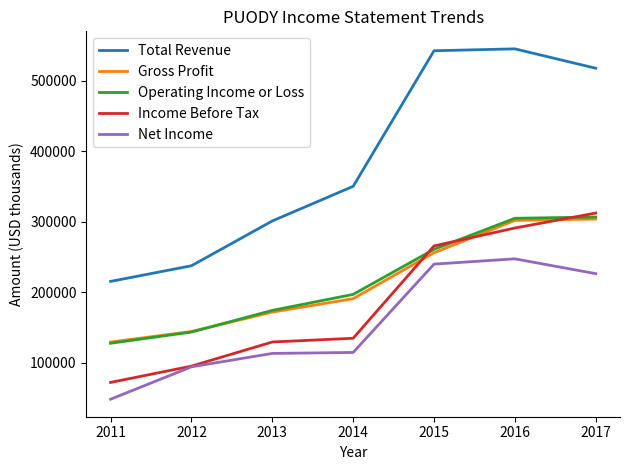

Which category has the highest value in the Net Income series?

2016